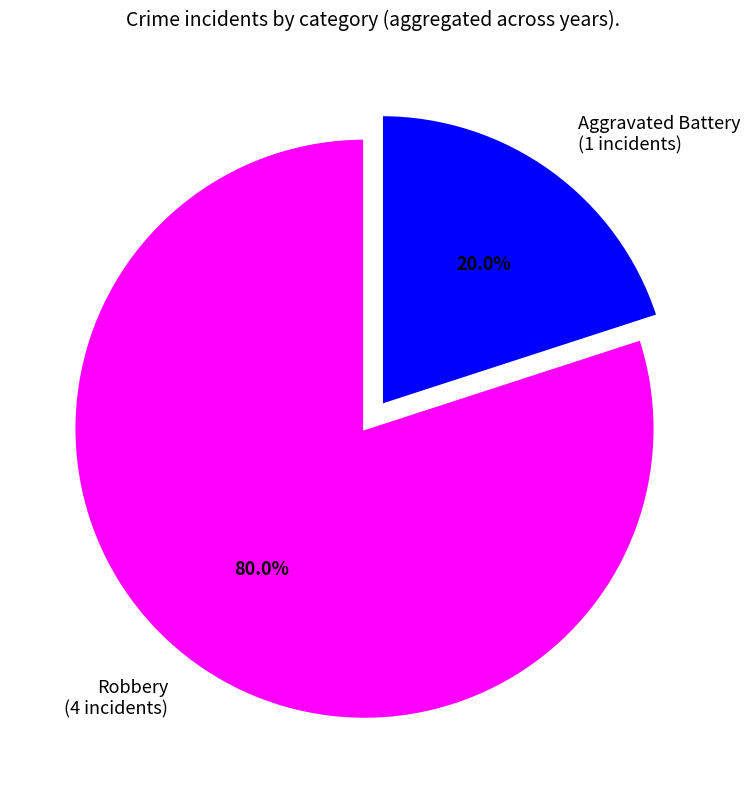

True or false: Aggravated Battery accounts for 20% of the total.

True